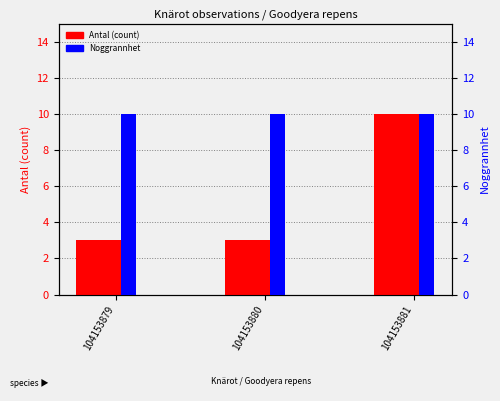

Which series has the widest spread of values?

Antal (count)